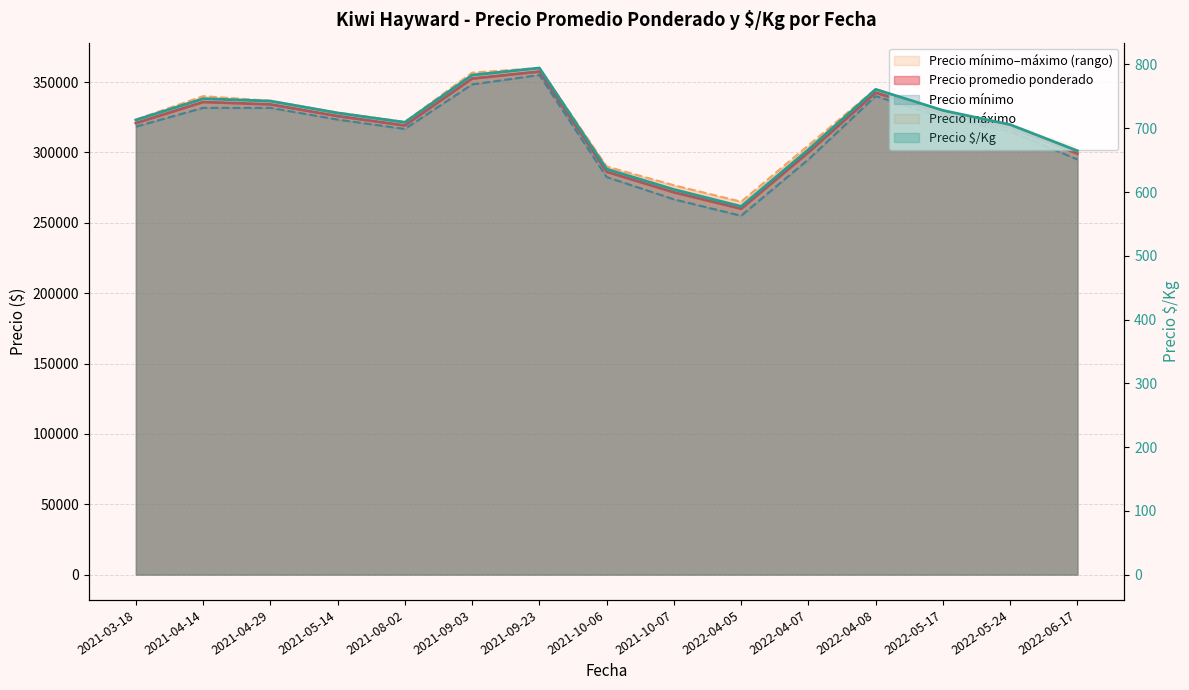

What is the difference between the values at 2021-08-02 and 2021-09-23?

85.2